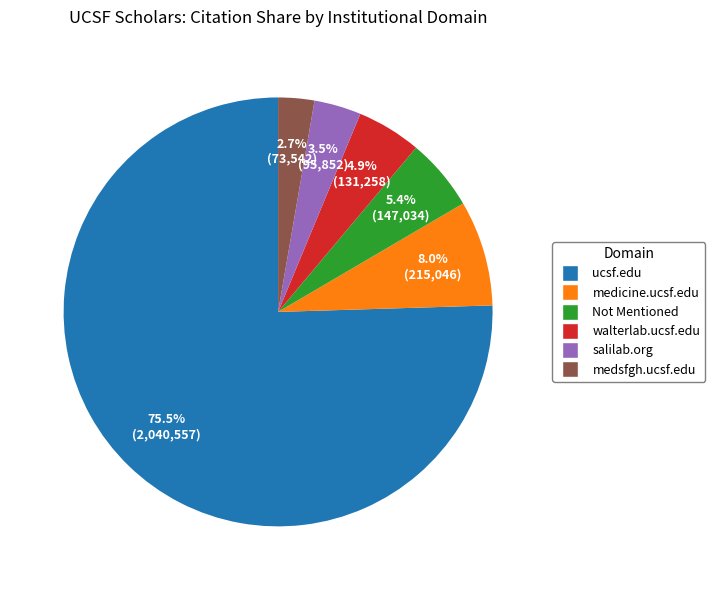

Is there any slice that represents more than half of the pie?

Yes